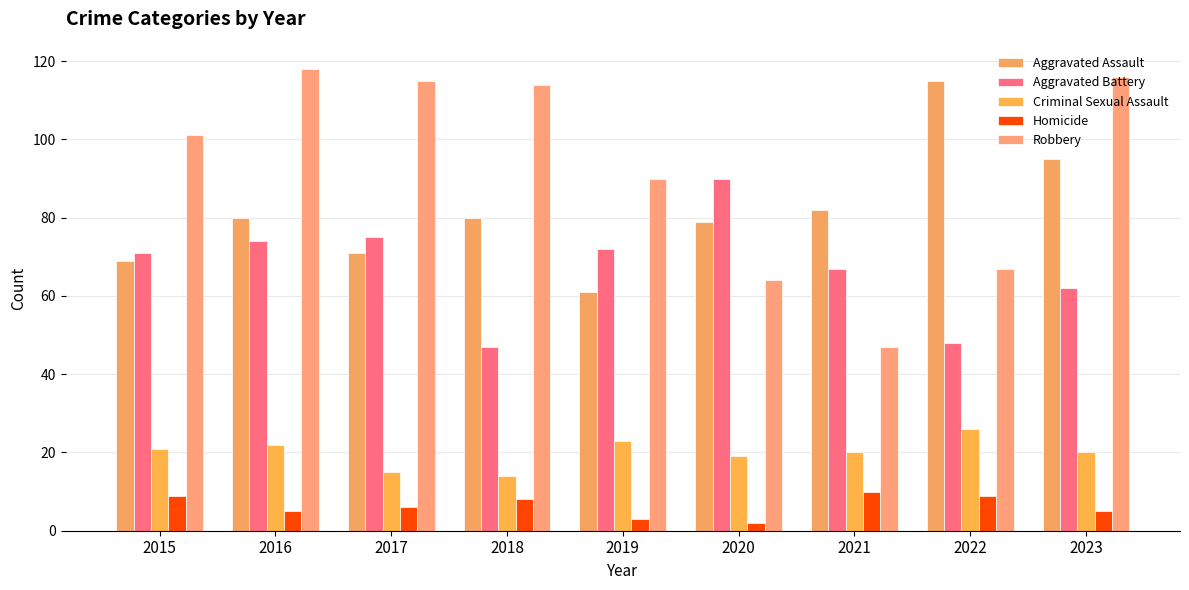

What is the sum of all Homicide values?

57